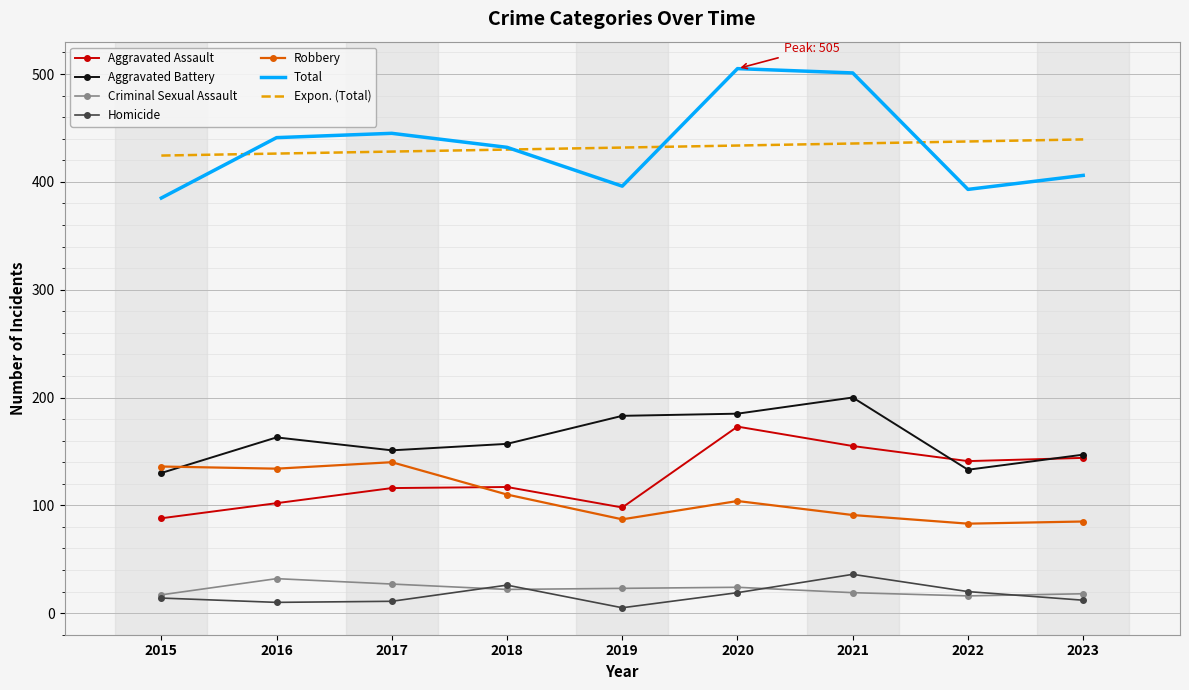

The value of Robbery at 2015 is 71. True or false?

False